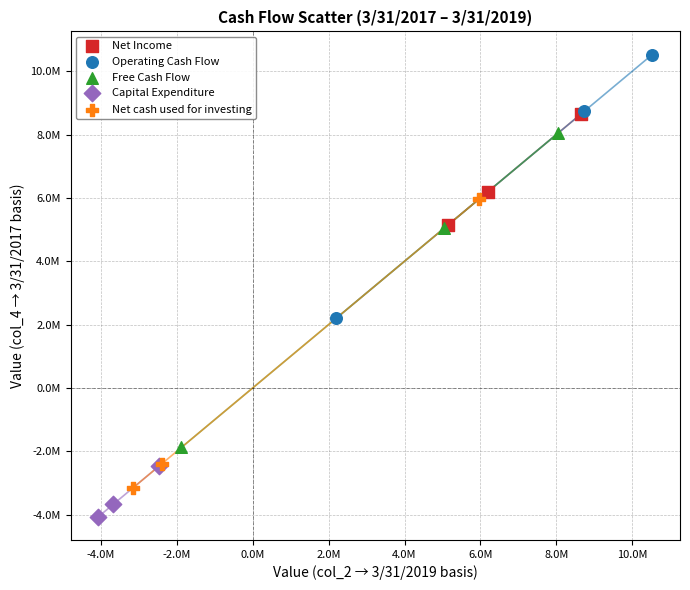

What are all the series names shown in the legend?

Net Income, Operating Cash Flow, Free Cash Flow, Capital Expenditure, Net cash used for investing